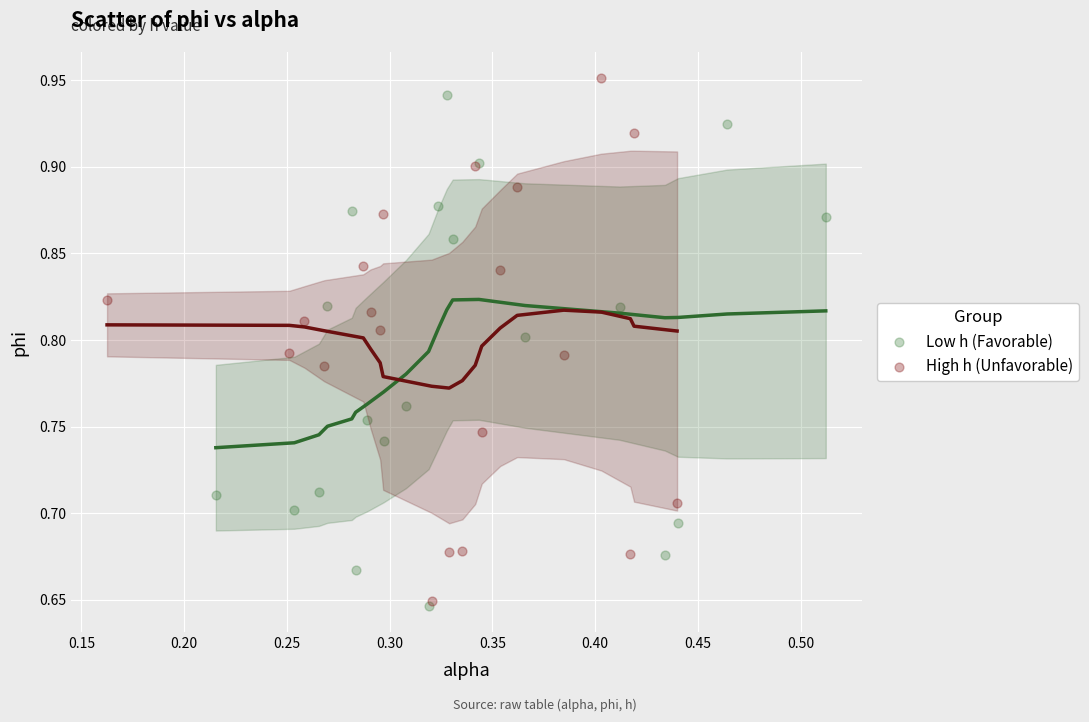

Which series has the widest spread of Y values?

High h (Unfavorable)